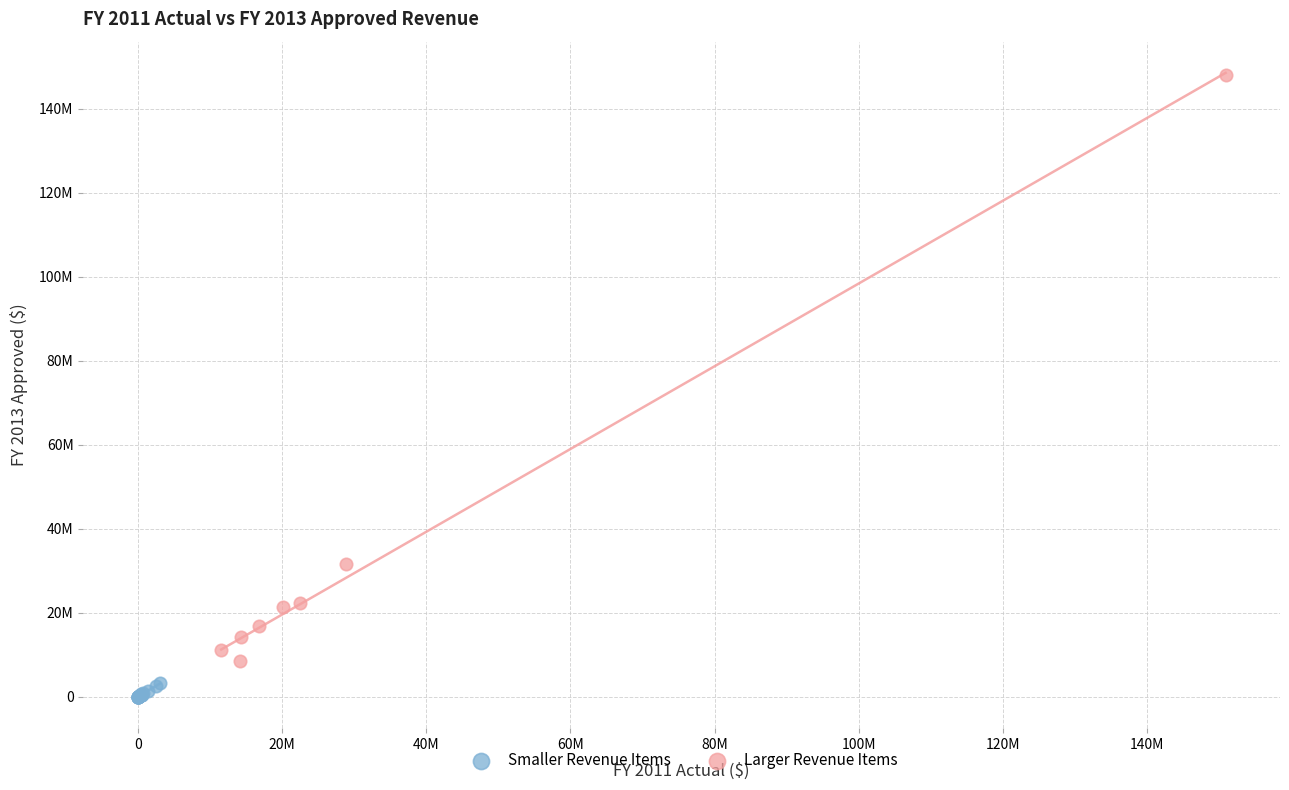

Which series contains the lowest Y value?

Smaller Revenue Items